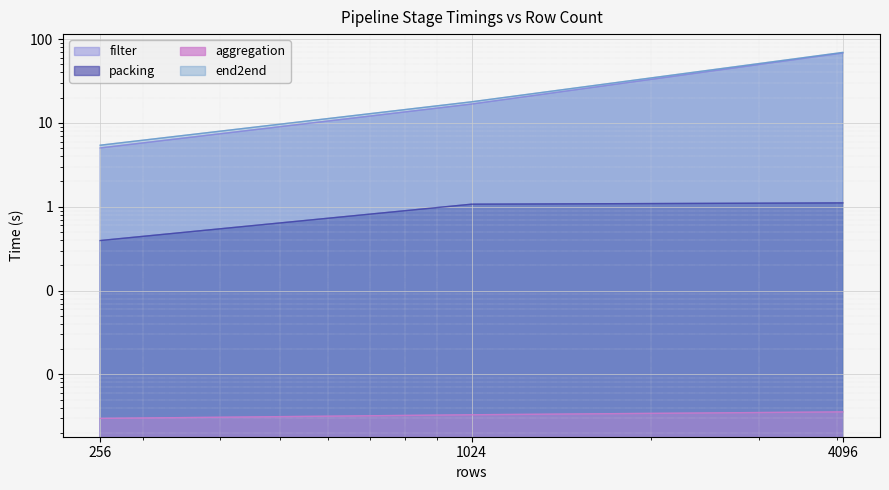

Is the value of filter at 256 greater than the value of end2end at 4096?

No